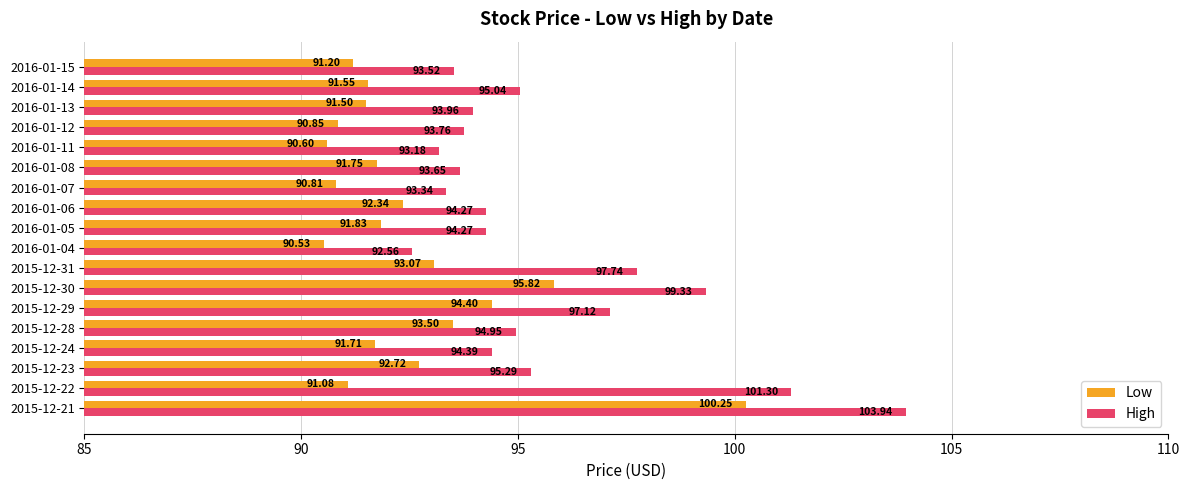

Is the value of High at 2015-12-29 greater than the value of Low at 2016-01-08?

Yes